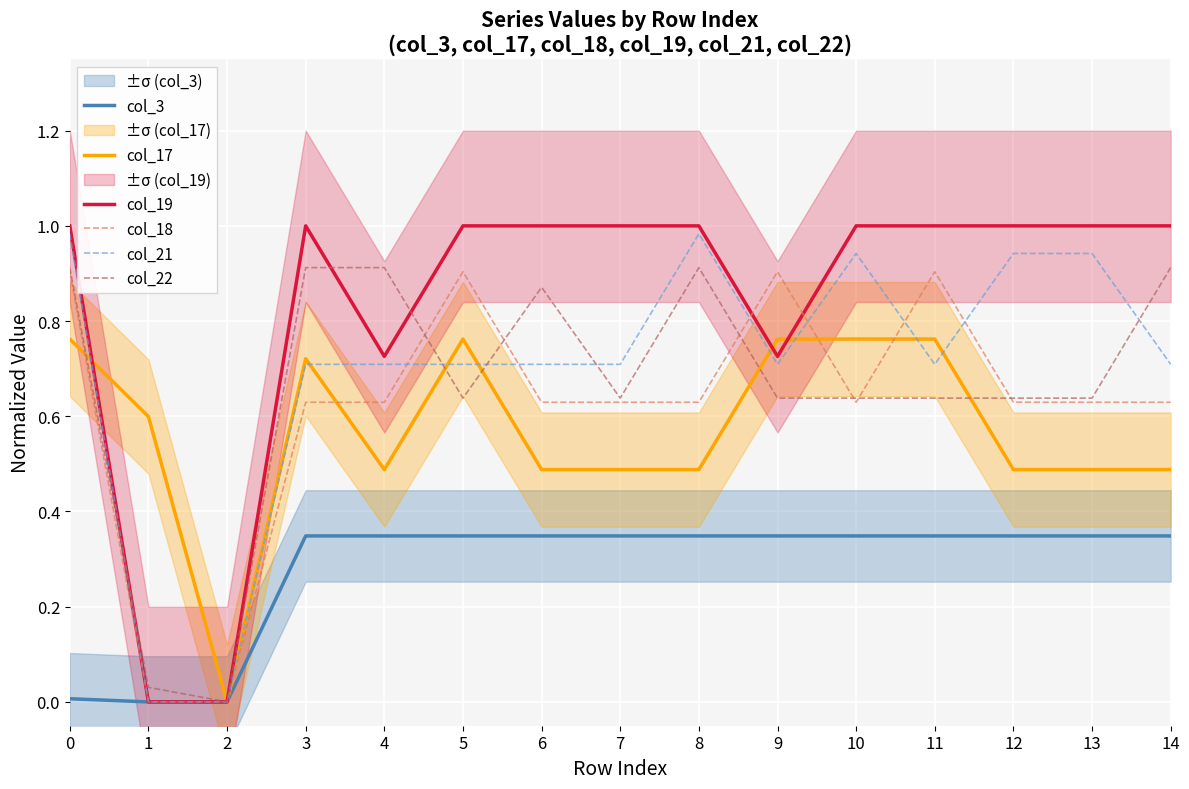

What is the value of the col_21 point at the 10th from the left?

0.7